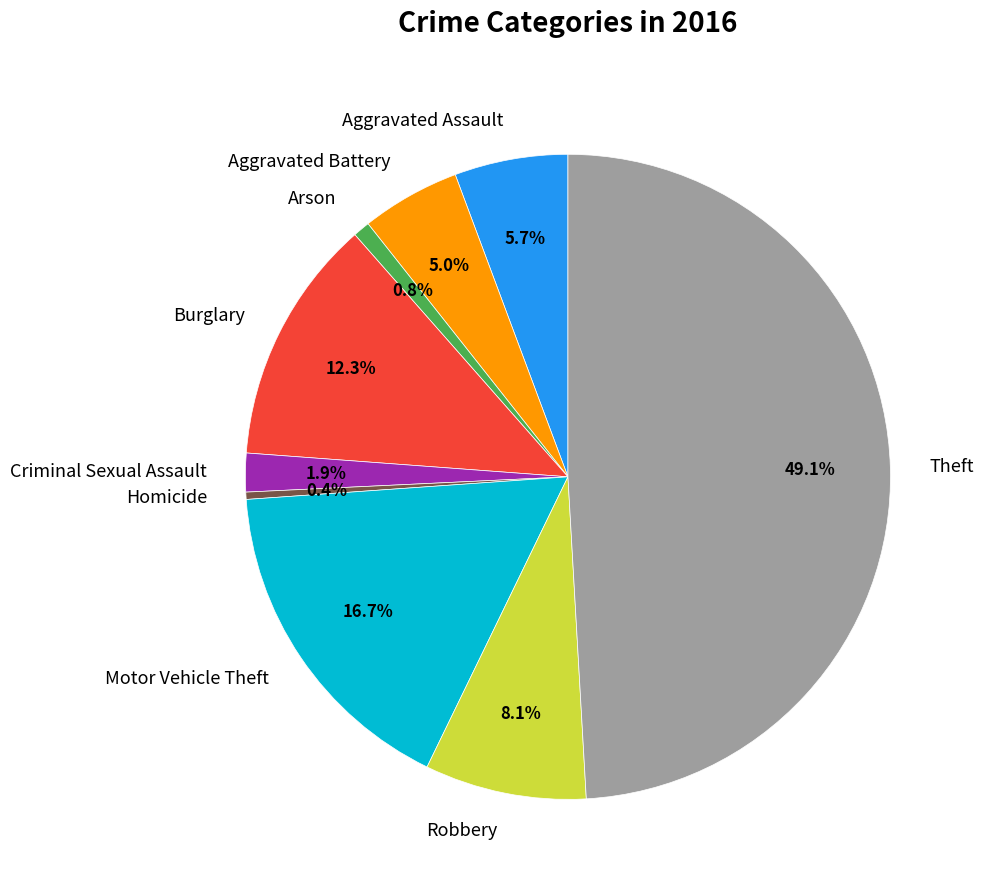

What is the largest slice in the pie chart?

Theft